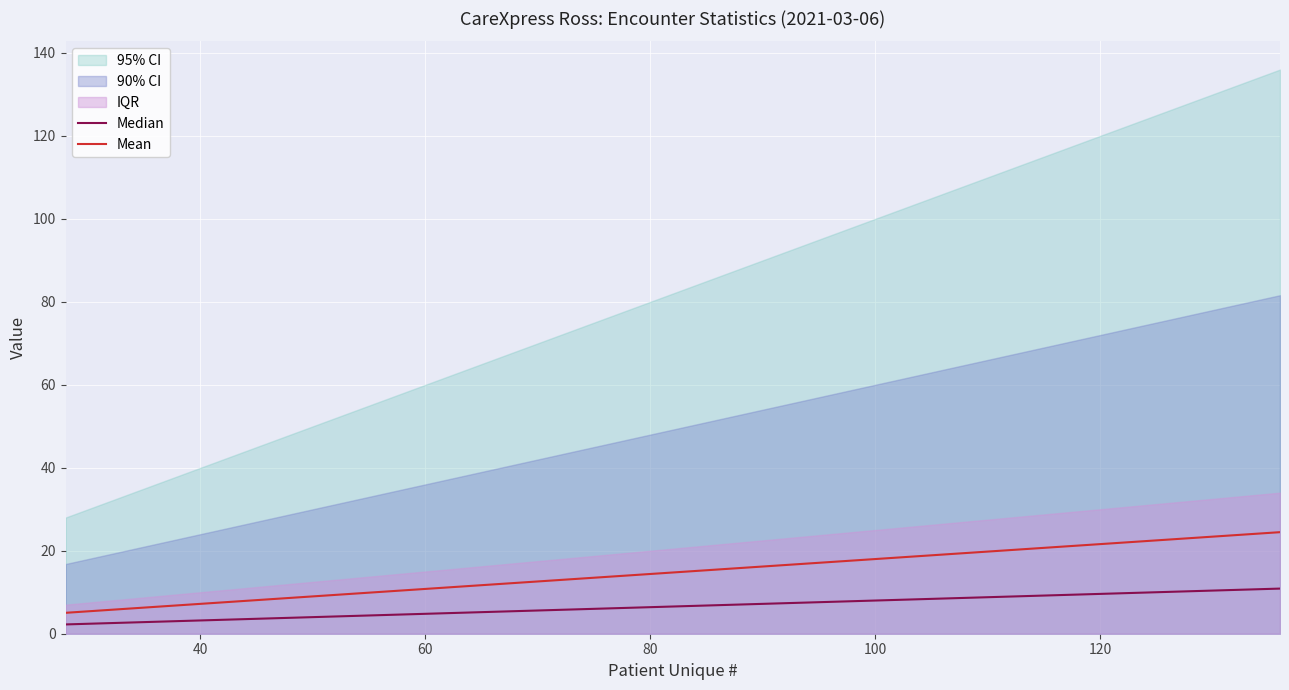

The Mean series shows 7.2 at 40. True or false?

True